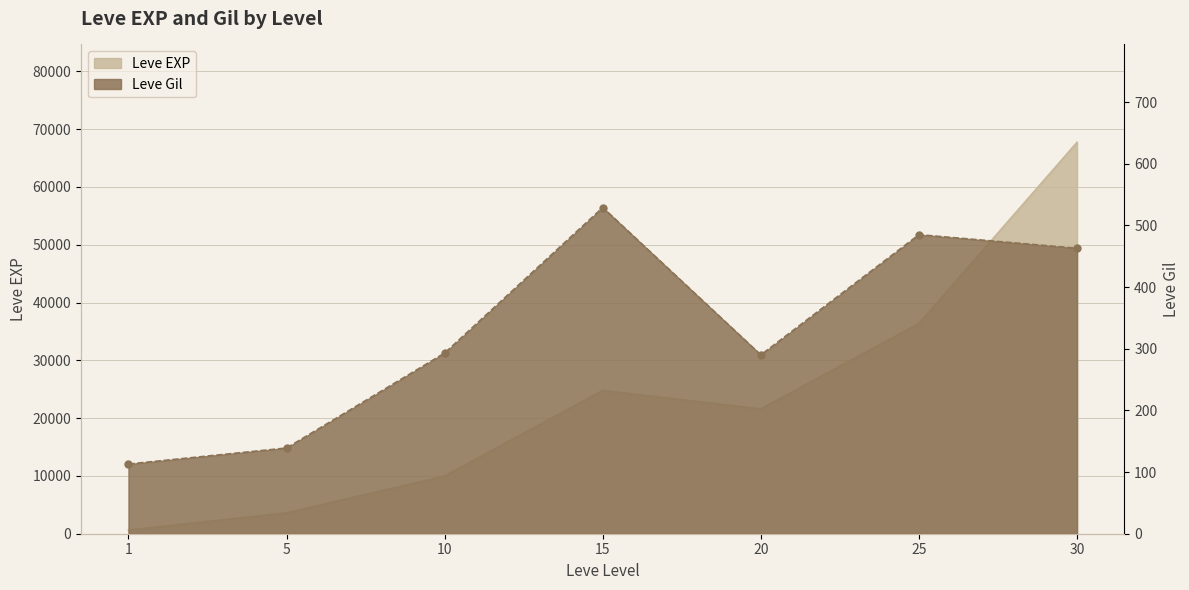

Rank the series by their maximum value, from highest to lowest.

Leve EXP, Leve Gil